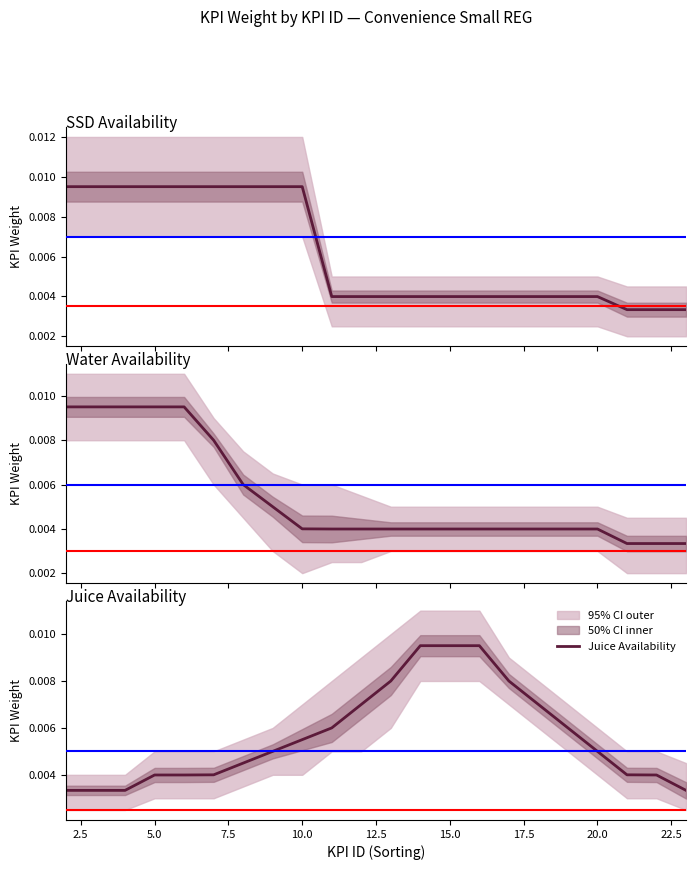

True or false: Juice Availability has more than 2 points higher than both neighbors.

False